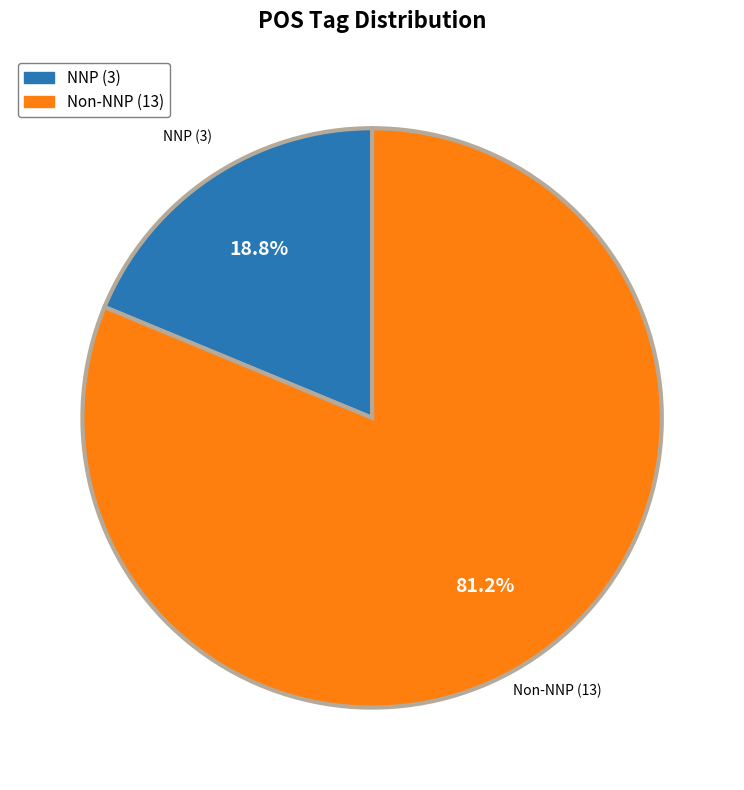

Approximately how many times larger is the value at Non-NNP (13) compared to NNP (3)?

4.3